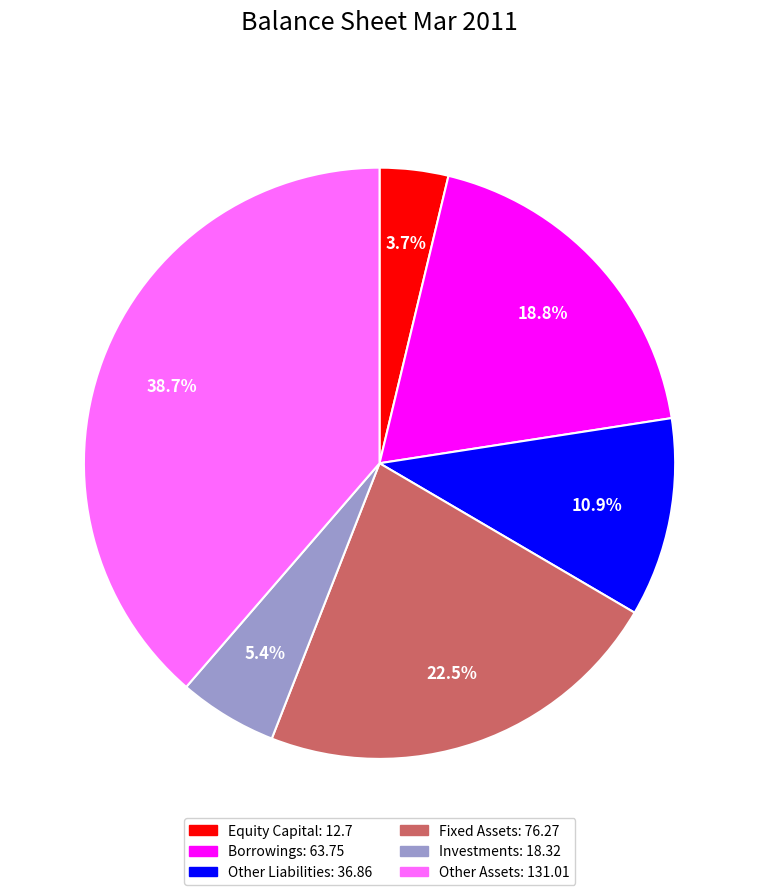

Count the number of slices in the pie.

6